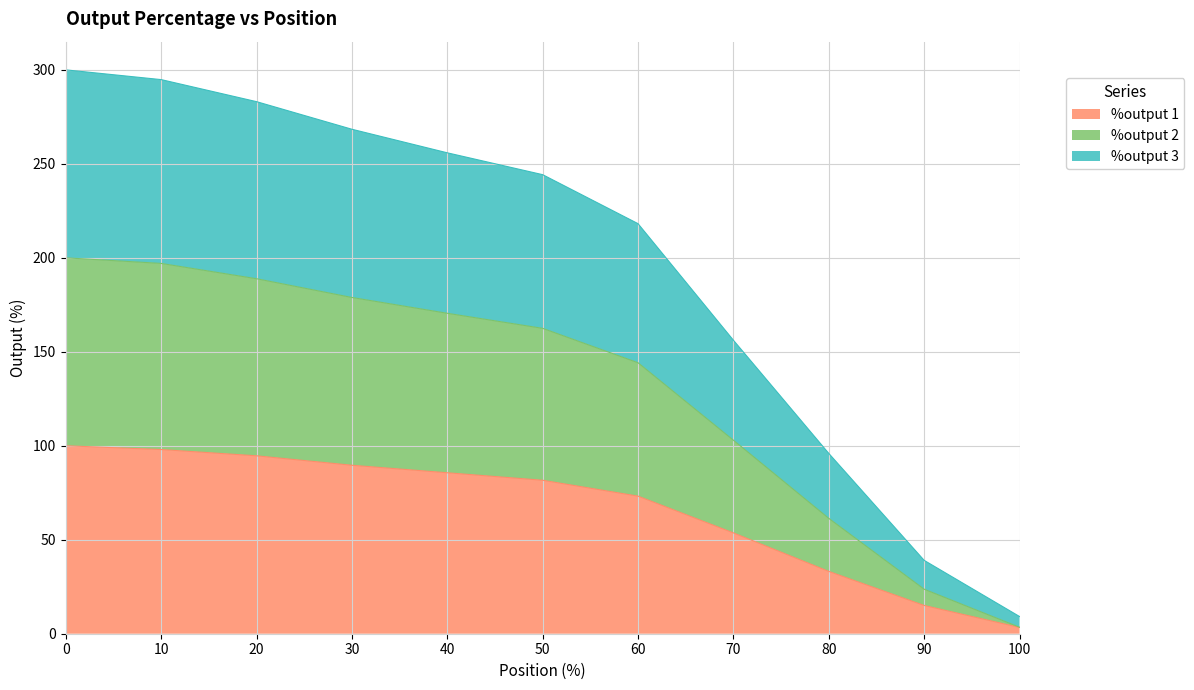

What are all the series names shown in the legend?

%output 1, %output 2, %output 3